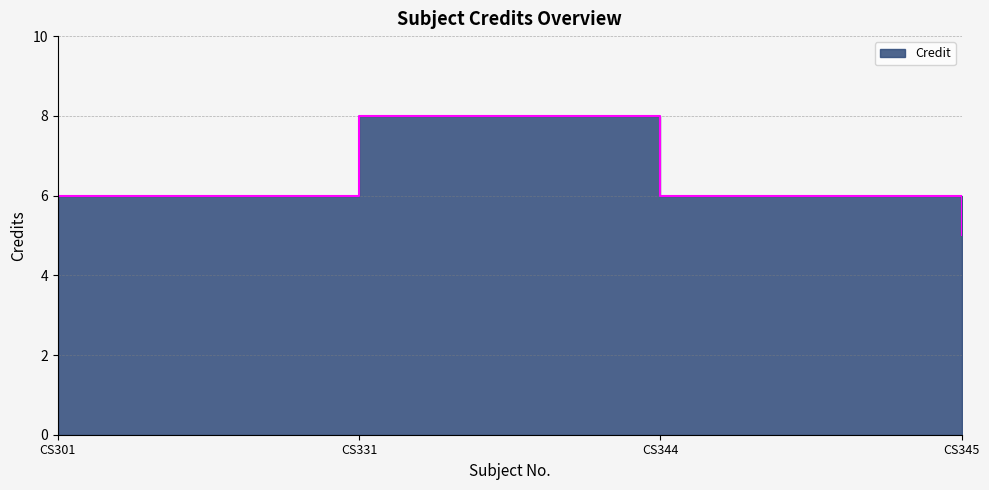

The chart shows a value of 5 at CS345. True or false?

True